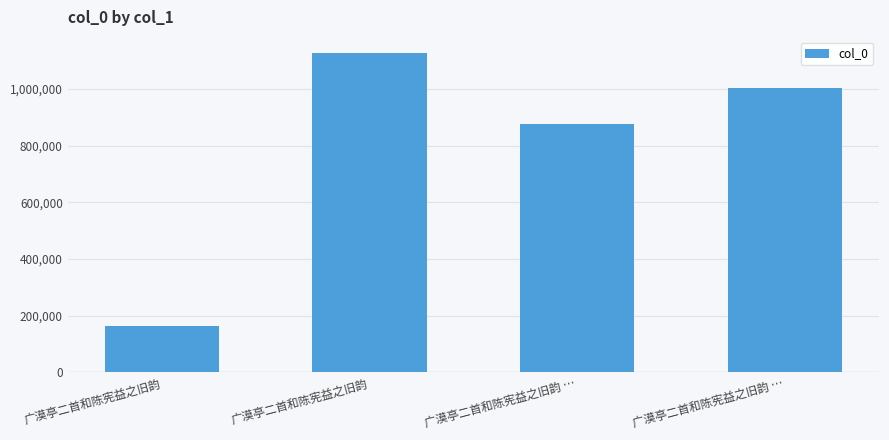

How many data points does each series have?

4